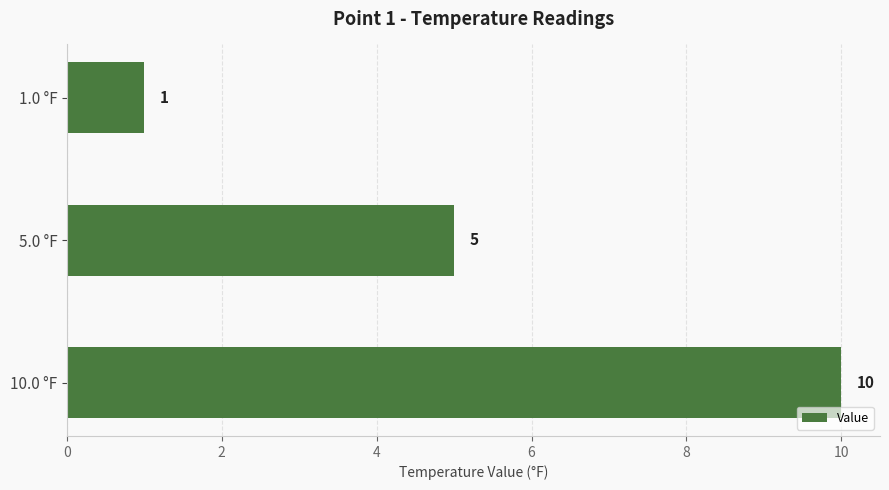

Read the value at 10.0 °F.

10